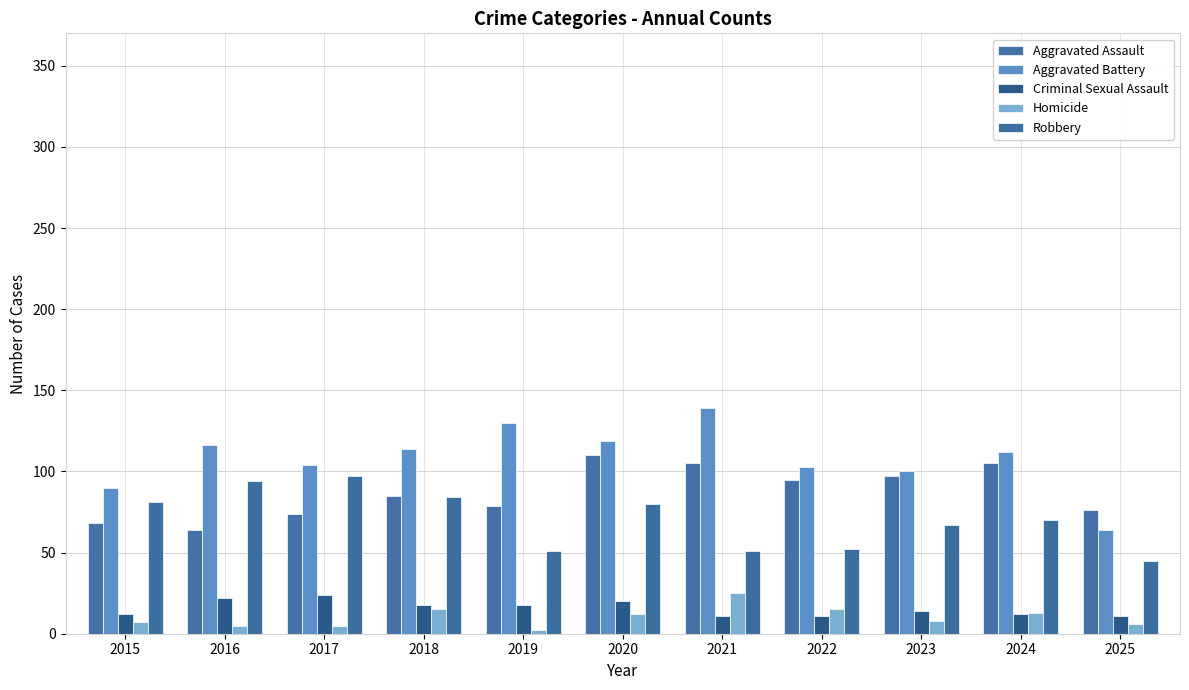

At which label does Robbery reach its minimum?

2025